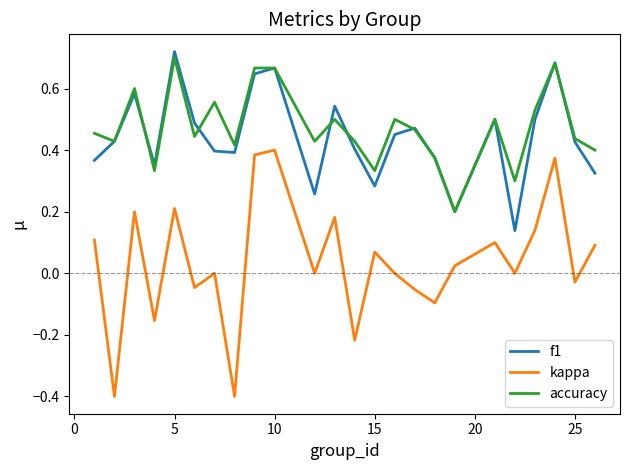

True or false: kappa and f1 intersect in this chart.

False